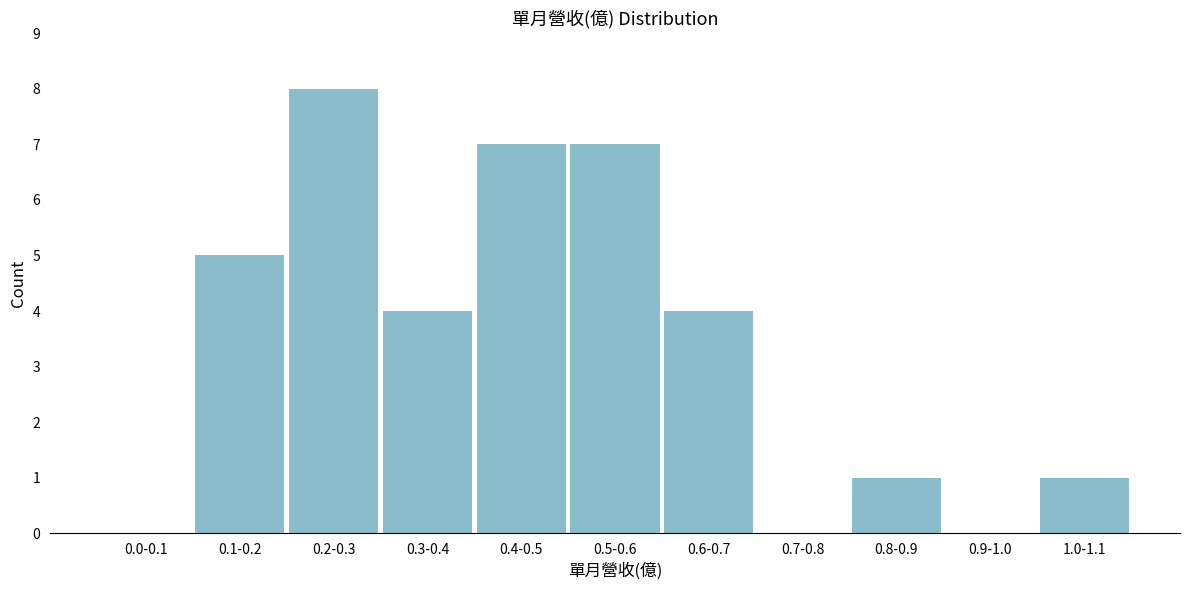

Reading right to left, what are all the values shown in this chart?

1.0-1.1=1	0.9-1.0=0	0.8-0.9=1	0.7-0.8=0	0.6-0.7=4	0.5-0.6=7	0.4-0.5=7	0.3-0.4=4	0.2-0.3=8	0.1-0.2=5	0.0-0.1=0